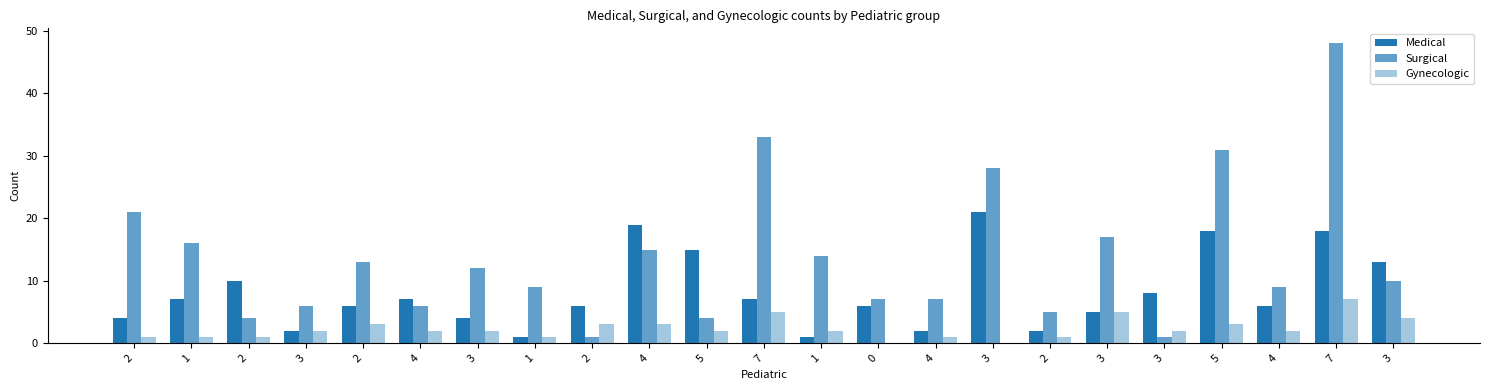

Count the number of data series in this chart.

3